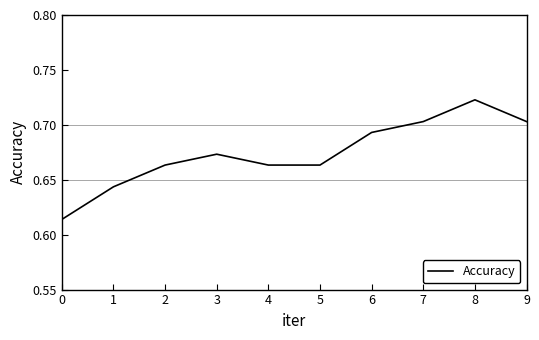

What is the sum of all values?

6.7